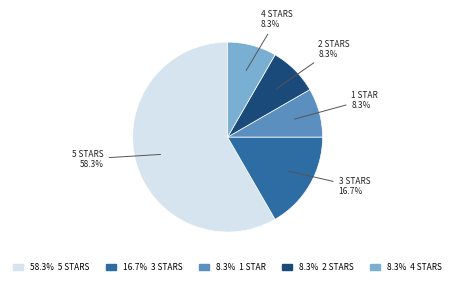

Is there a majority slice in this chart?

Yes